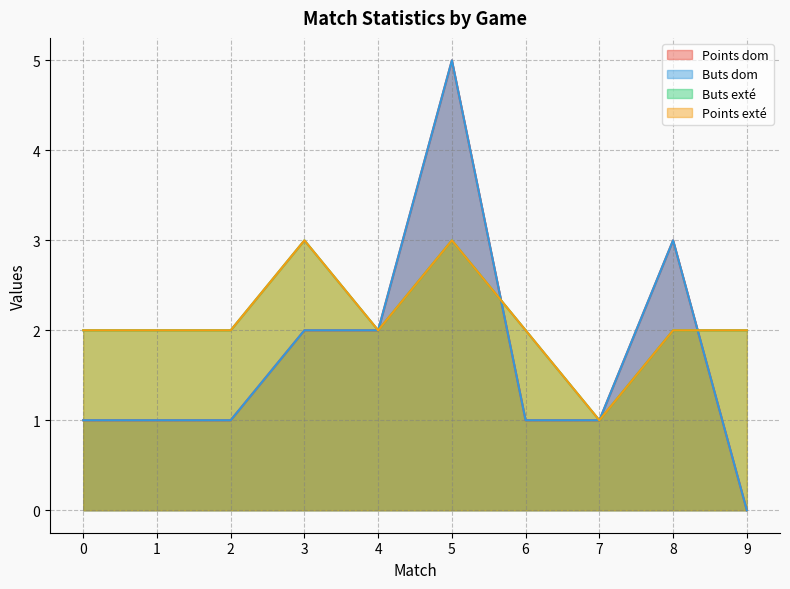

What is the value of the Buts dom point at the 1st from the left?

1